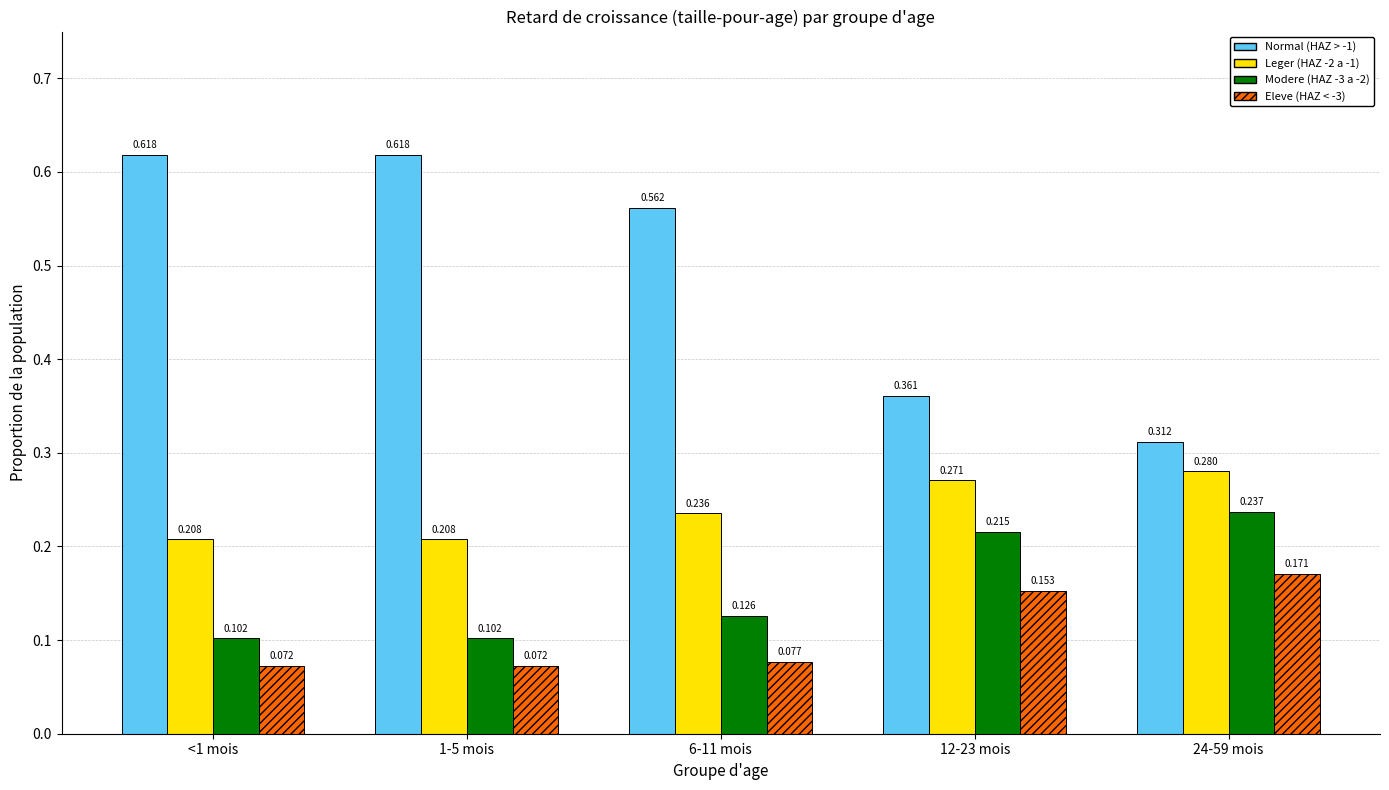

What is the label of the 5th bar from the left?

24-59 mois